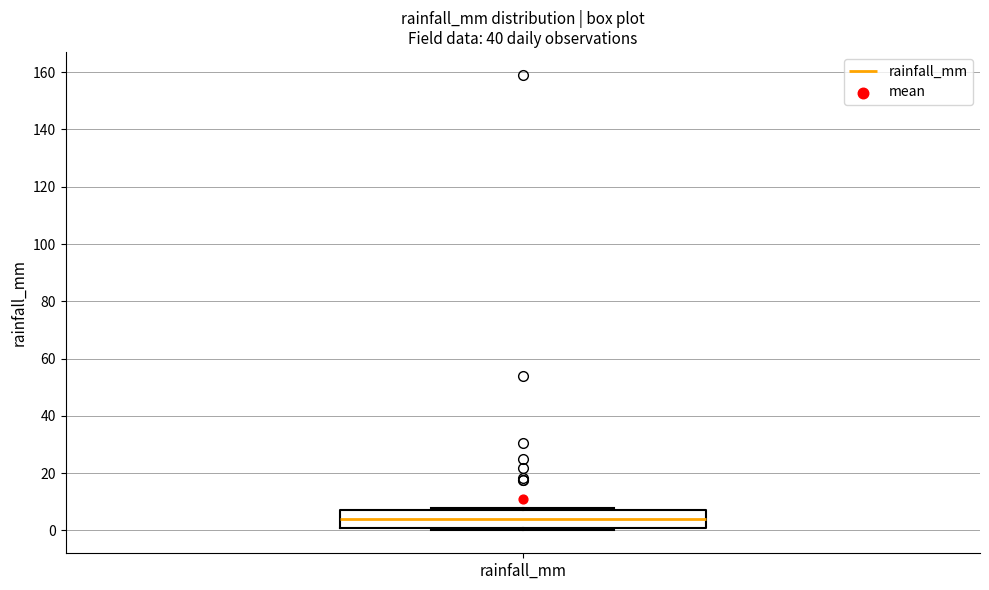

Read this box plot against the y-axis: the position of the median line, the range covered by the box, and the ends of both whiskers. The values are not printed on the chart, so give them approximately, as read against the axis.

median 4, box 0 to 8, whiskers 0 (just below the box's lower edge) to 8 (just above the box's upper edge)